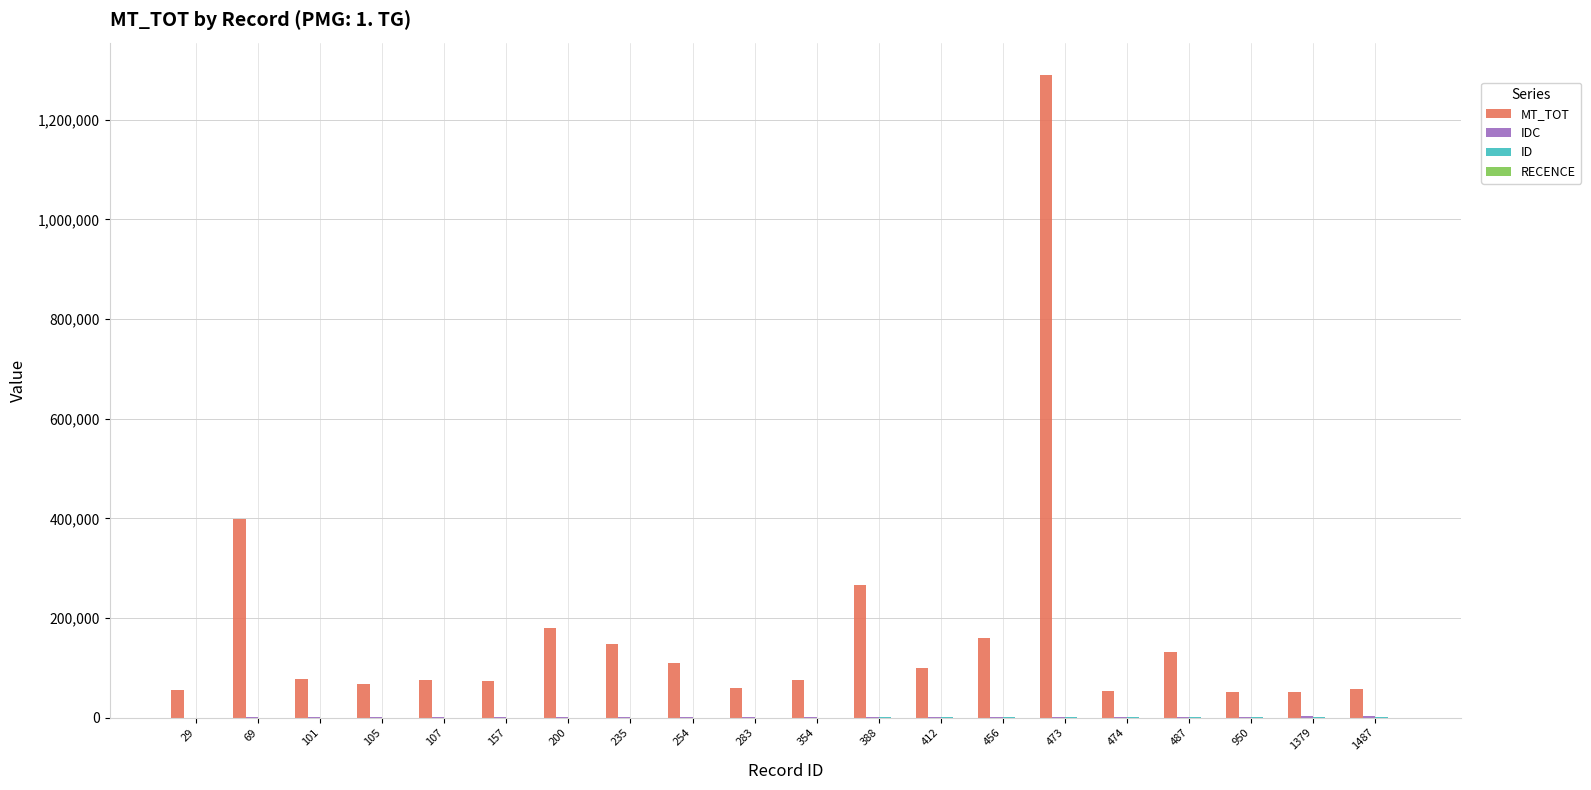

At which category is the sum across all series the highest?

473